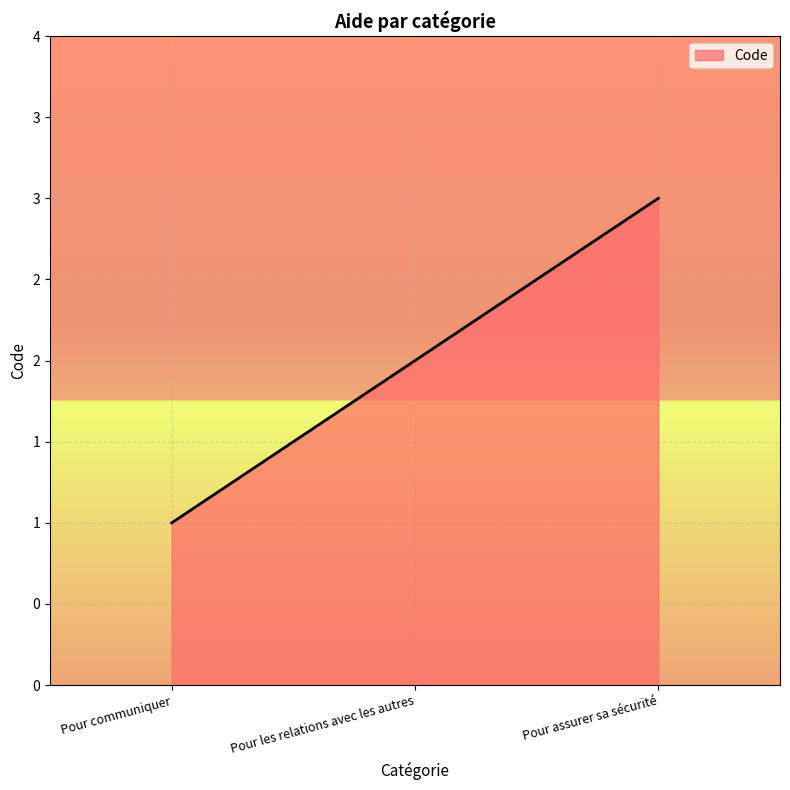

Rank the categories by value from lowest to highest.

Pour communiquer, Pour les relations avec les autres, Pour assurer sa sécurité